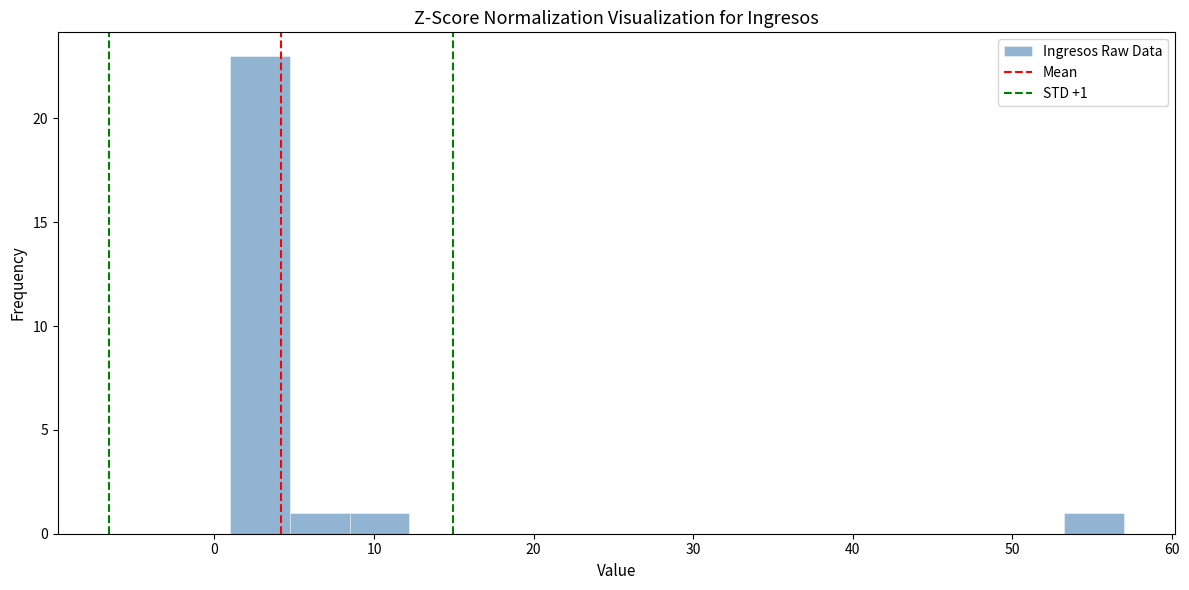

Around what value on the x-axis is the tallest bar? Give the approximate position of its centre, as read against the axis.

3